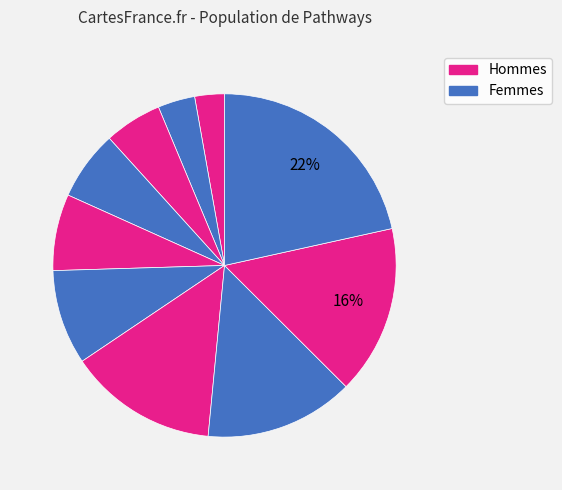

How many slices are in this pie chart?

10